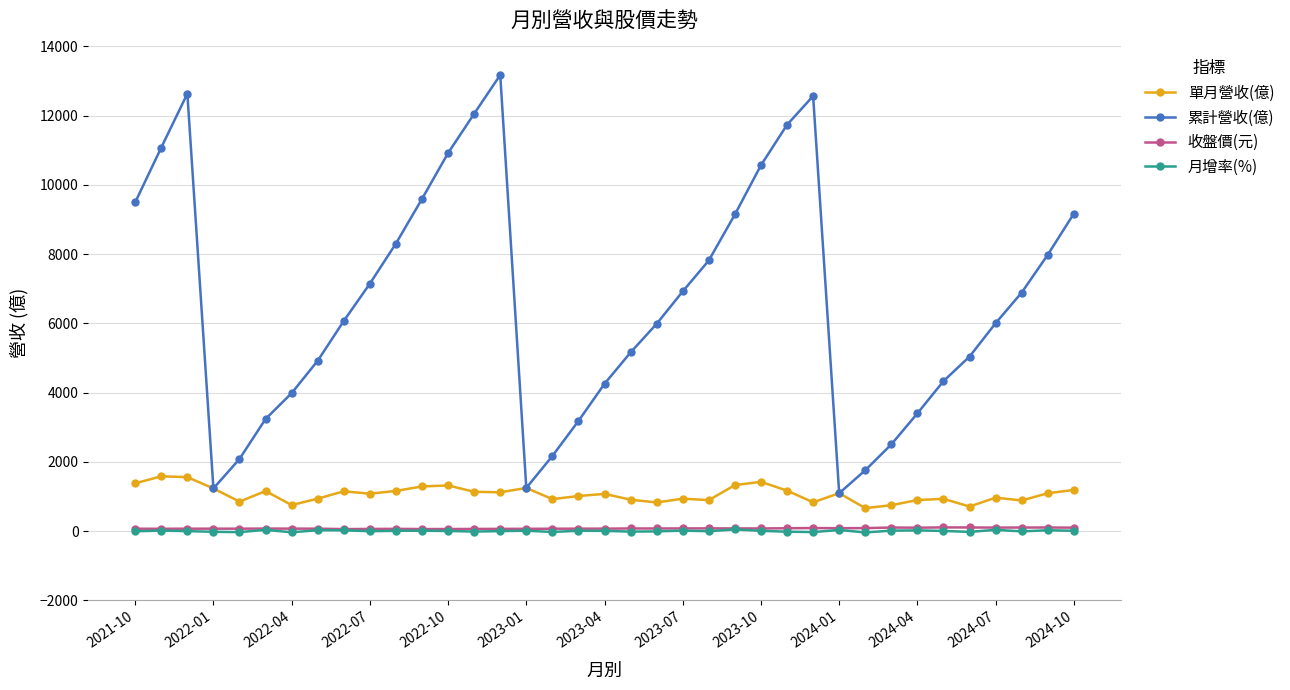

What is the lowest value of the 累計營收(億) series?

1094.0